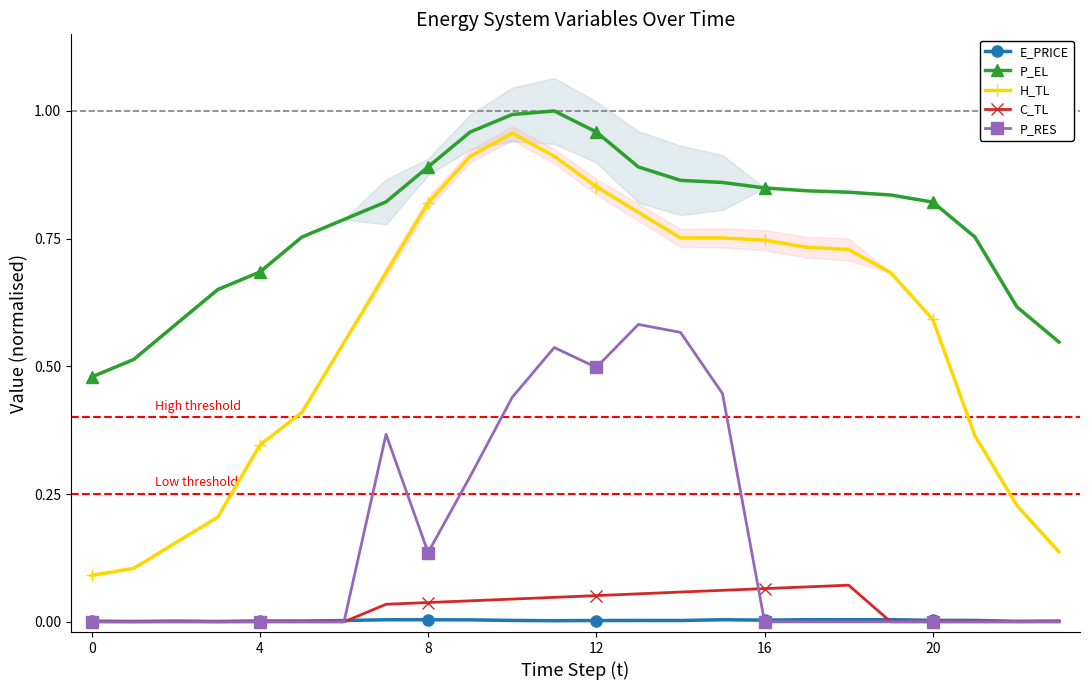

How many P_RES values are between 0 and 1?

24